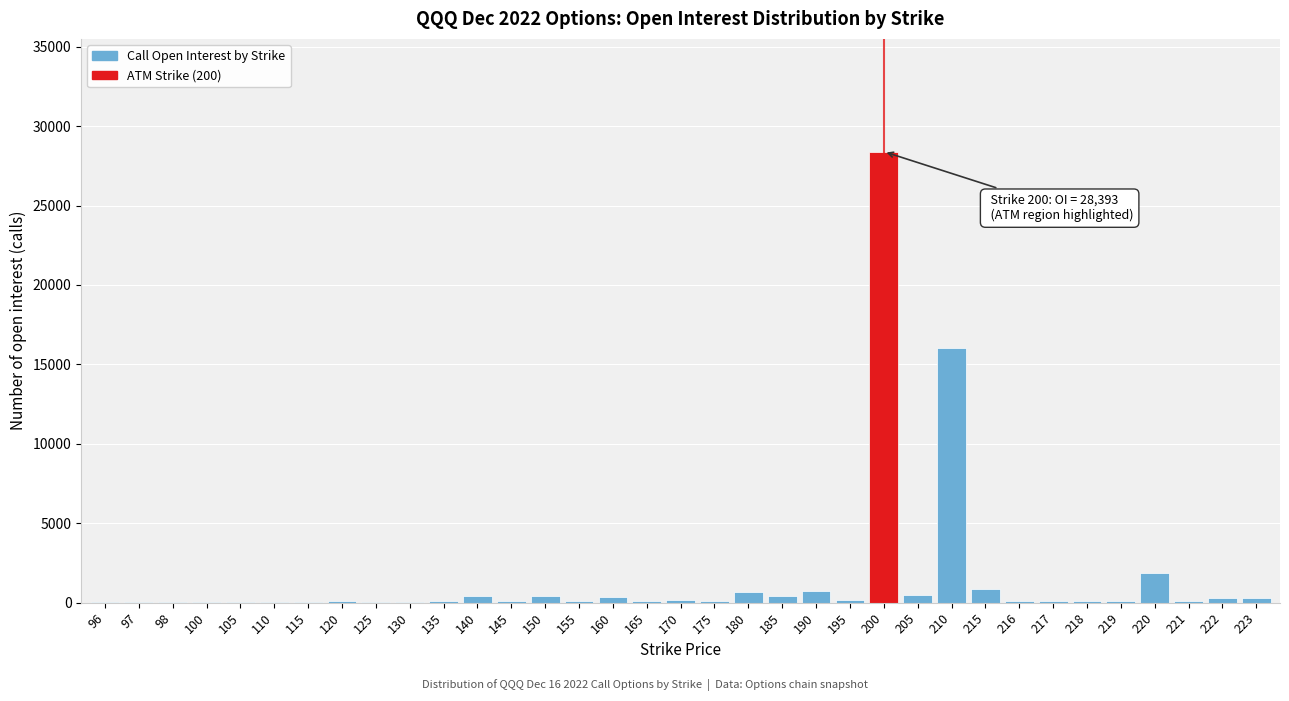

What is the maximum value shown in the chart?

28393